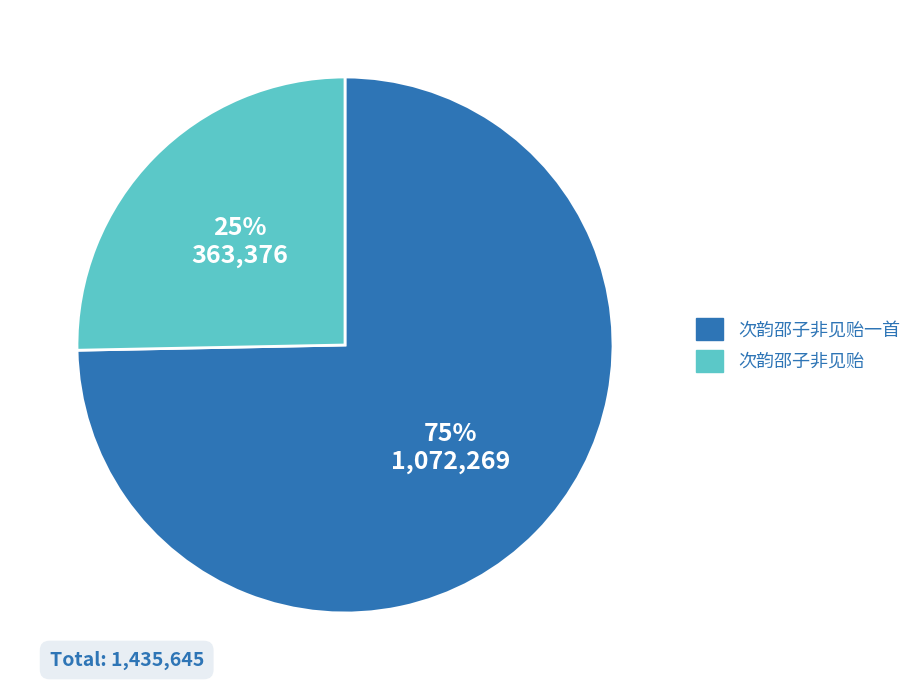

Does any single category account for the majority?

Yes